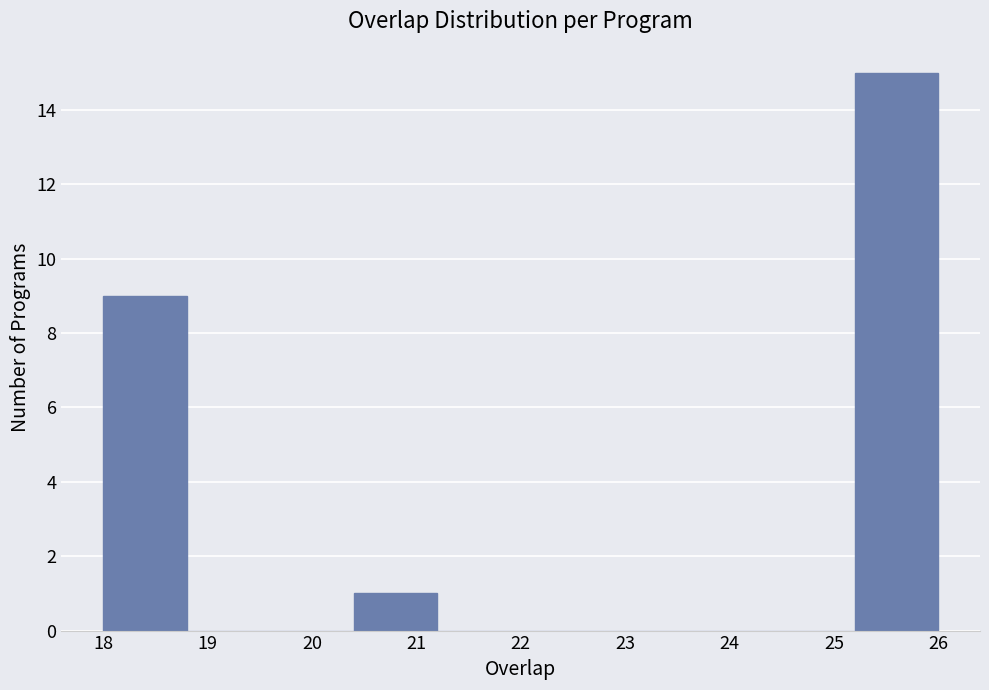

Reading left to right, transcribe this chart: for each bar, give the range it covers on the x-axis and its height. The values are not printed on the chart, so give them approximately, as read against the axis.

18.0 to 18.8: 9
18.8 to 19.6: 0
19.6 to 20.4: 0
20.4 to 21.2: 1
21.2 to 22.0: 0
22.0 to 22.8: 0
22.8 to 23.6: 0
23.6 to 24.4: 0
24.4 to 25.2: 0
25.2 to 26.0: 15